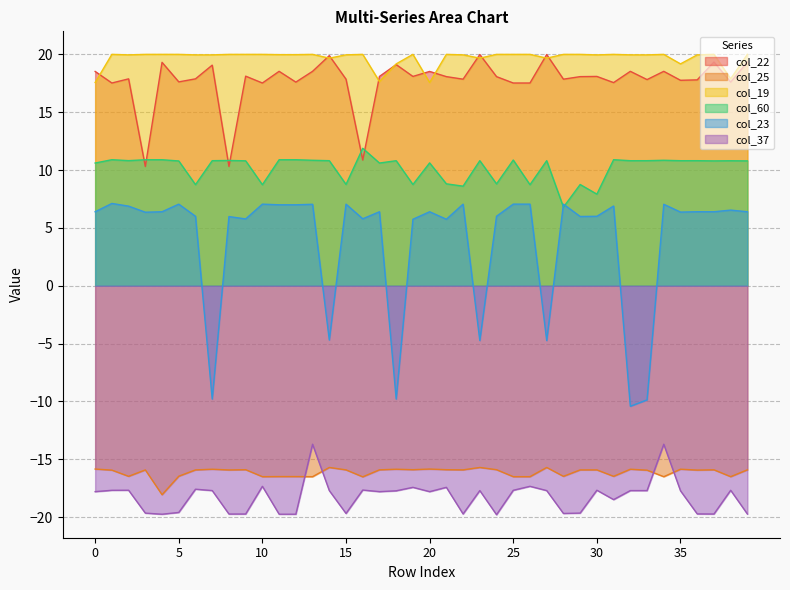

List the series in order of their peak value, highest first.

col_19, col_22, col_60, col_23, col_37, col_25